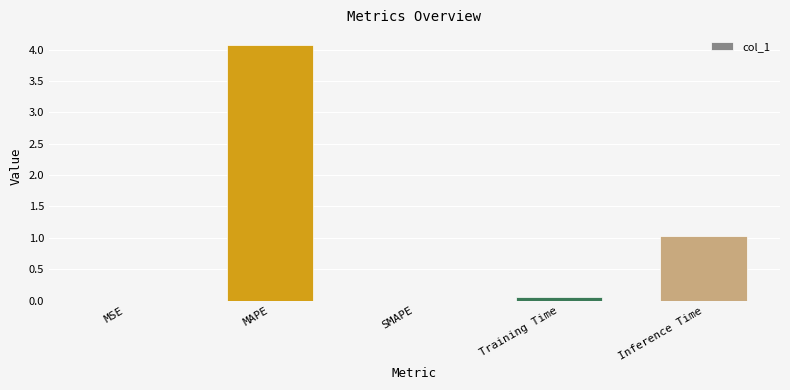

What is the sum of all values?

5.2